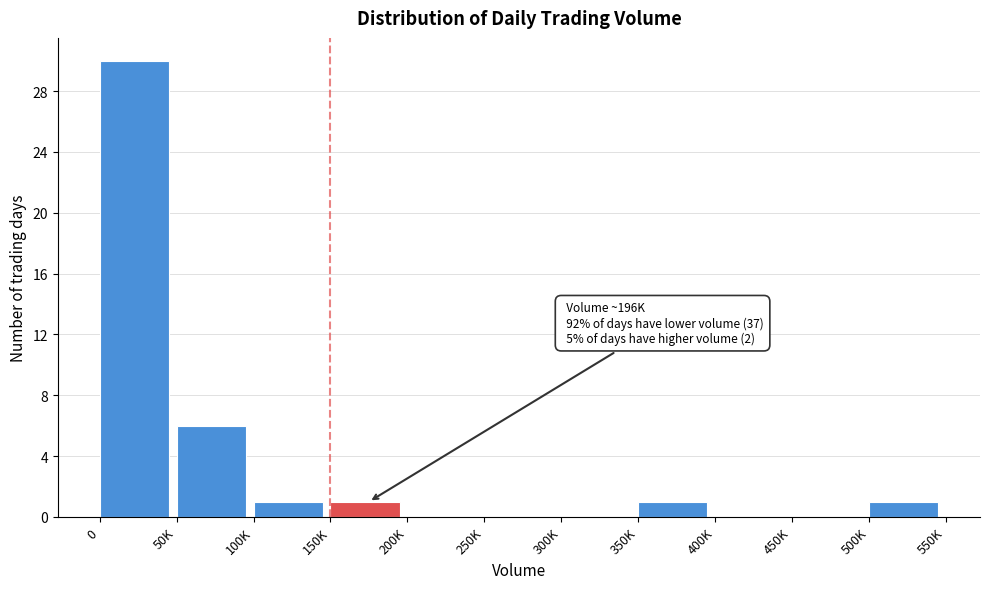

Reading right to left, extract all data points from this chart.

500K=1	450K=0	400K=0	350K=1	300K=0	250K=0	200K=0	150K=1	100K=1	50K=6	0=30